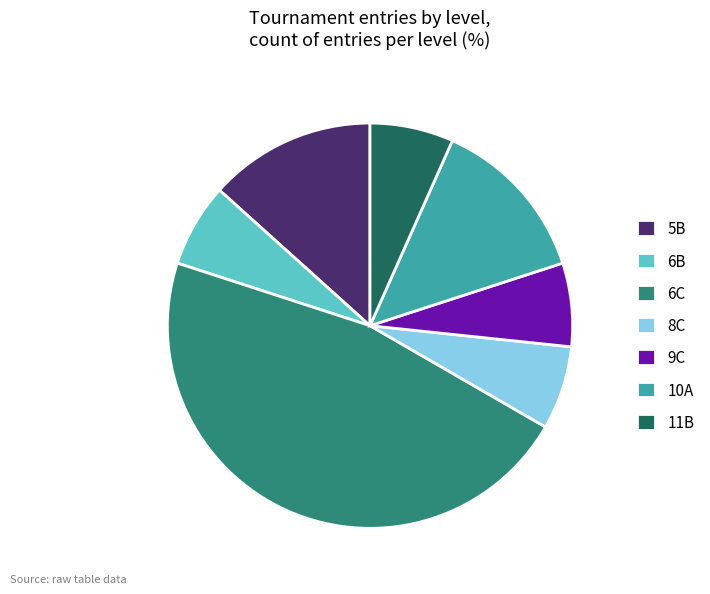

True or false: 8C accounts for 1% of the total.

False